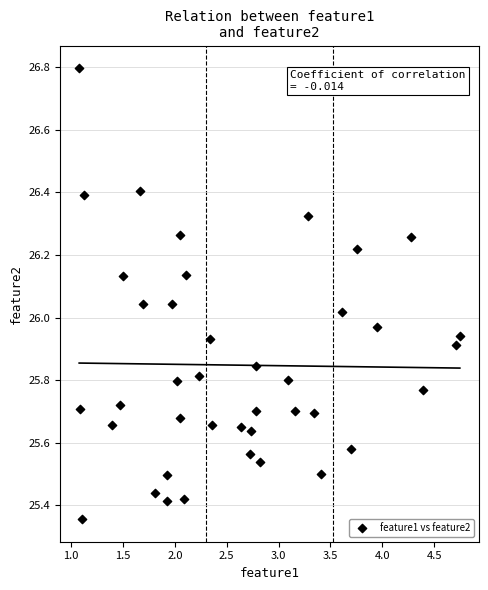

What is the range of X values (max minus min)?

3.7